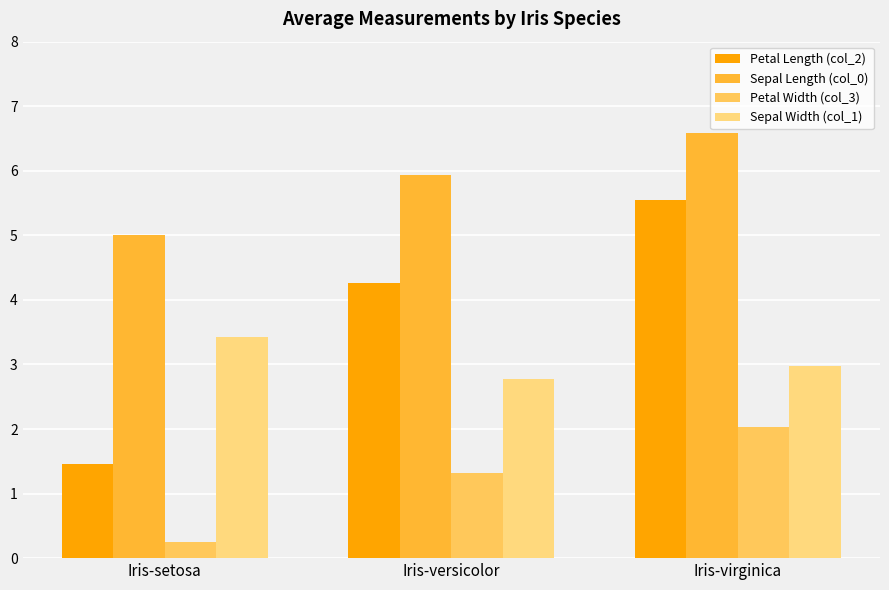

What is the total value across all series at Iris-setosa?

10.1